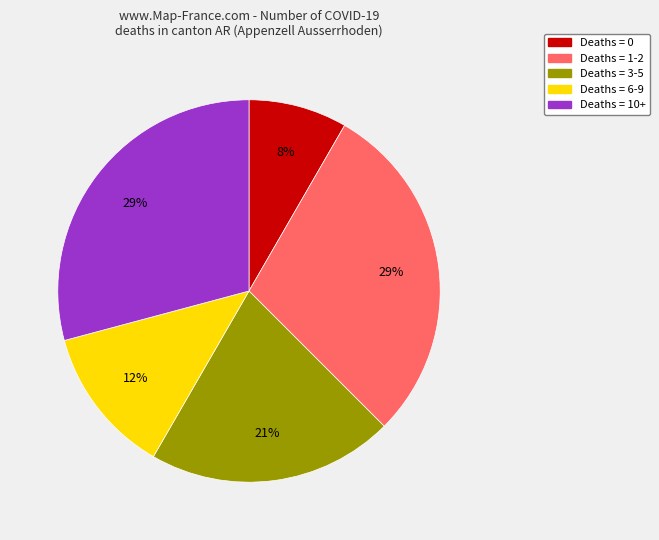

To the nearest percent, what is the difference between the largest and smallest slice percentages?

21%